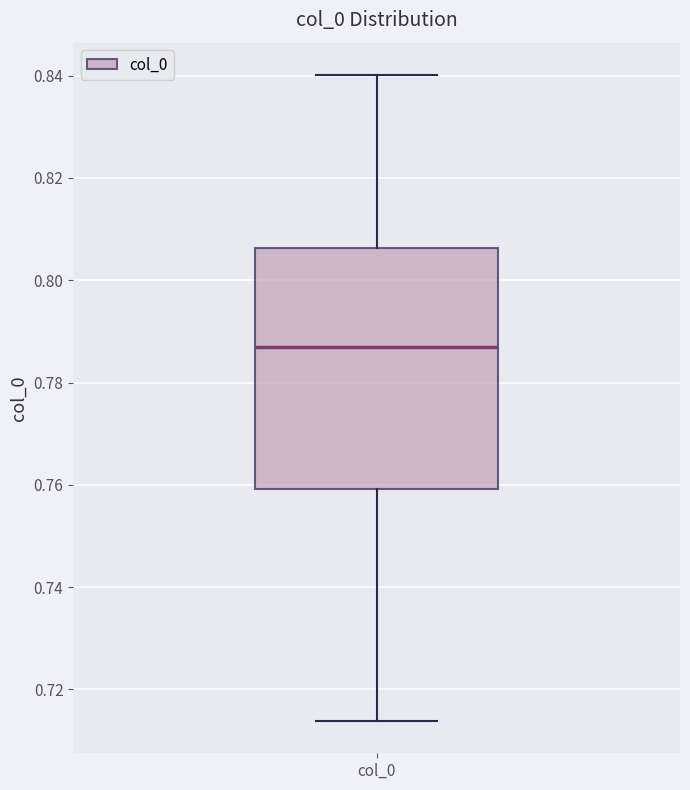

Where is the lower edge of the box for col_0 on the y-axis? The values are not printed on the chart, so give them approximately, as read against the axis.

0.760